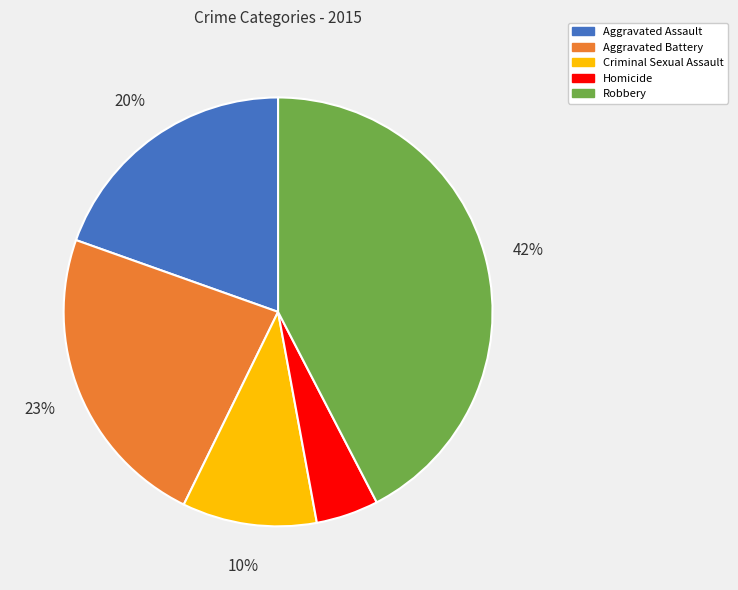

How many slices are in this pie chart?

5